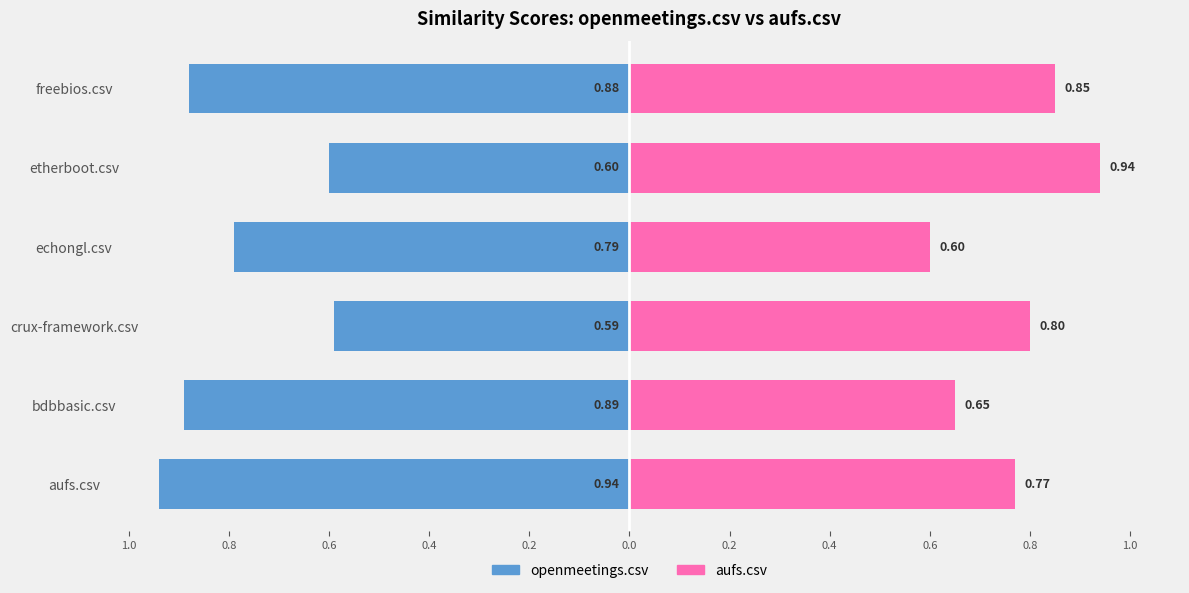

Where is openmeetings.csv nearest to the value 0?

crux-framework.csv